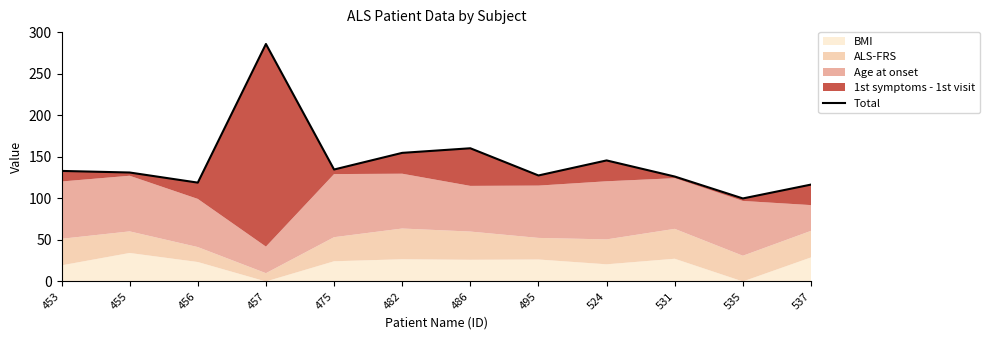

Does the chart have visible grid lines?

No